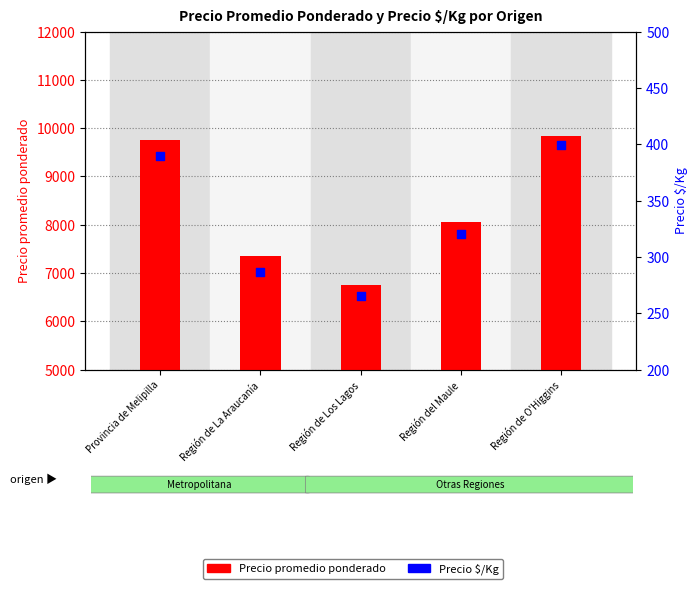

Which series contains the lowest Y value?

Precio $/Kg